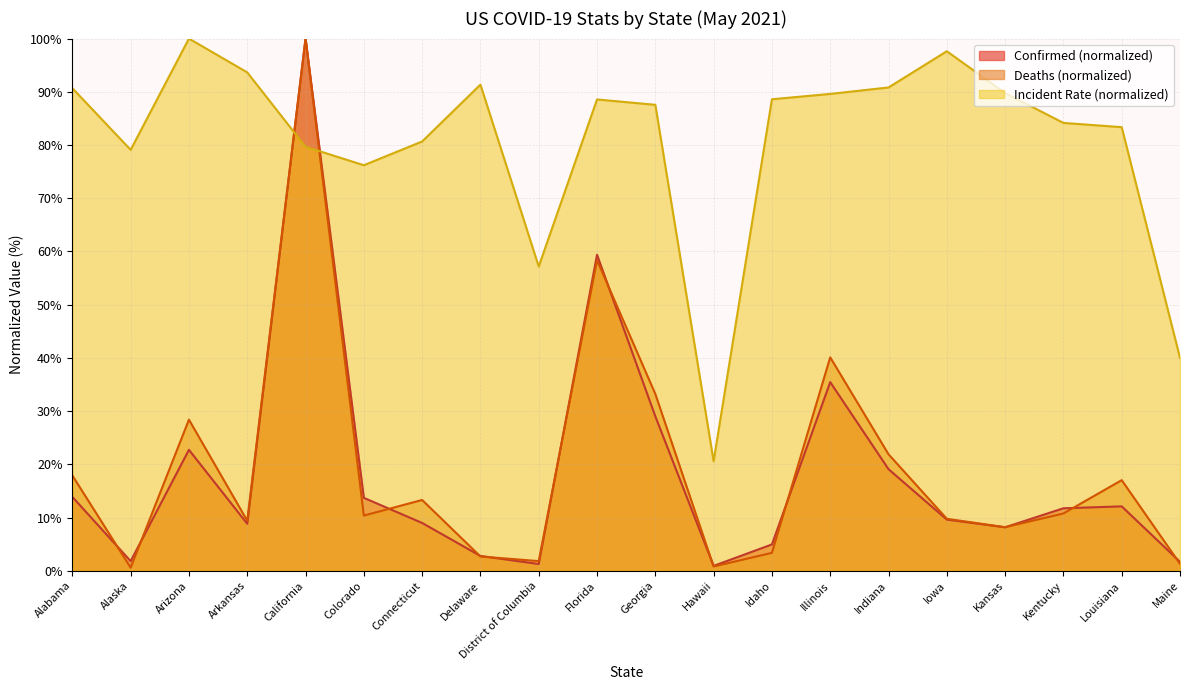

What is the sum of all Incident_Rate values?

1609.1